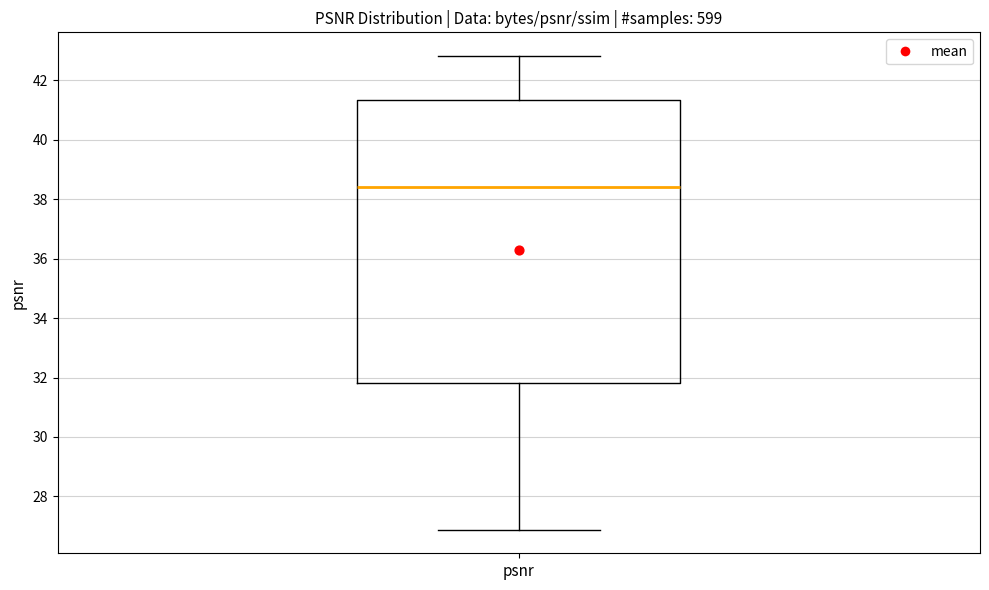

Transcribe this box plot: give where the median line is, the range the box spans, and where the two whiskers end, as read against the y-axis. The values are not printed on the chart, so give them approximately, as read against the axis.

median 38.4, box 31.8 to 41.4, whiskers 26.8 to 42.8